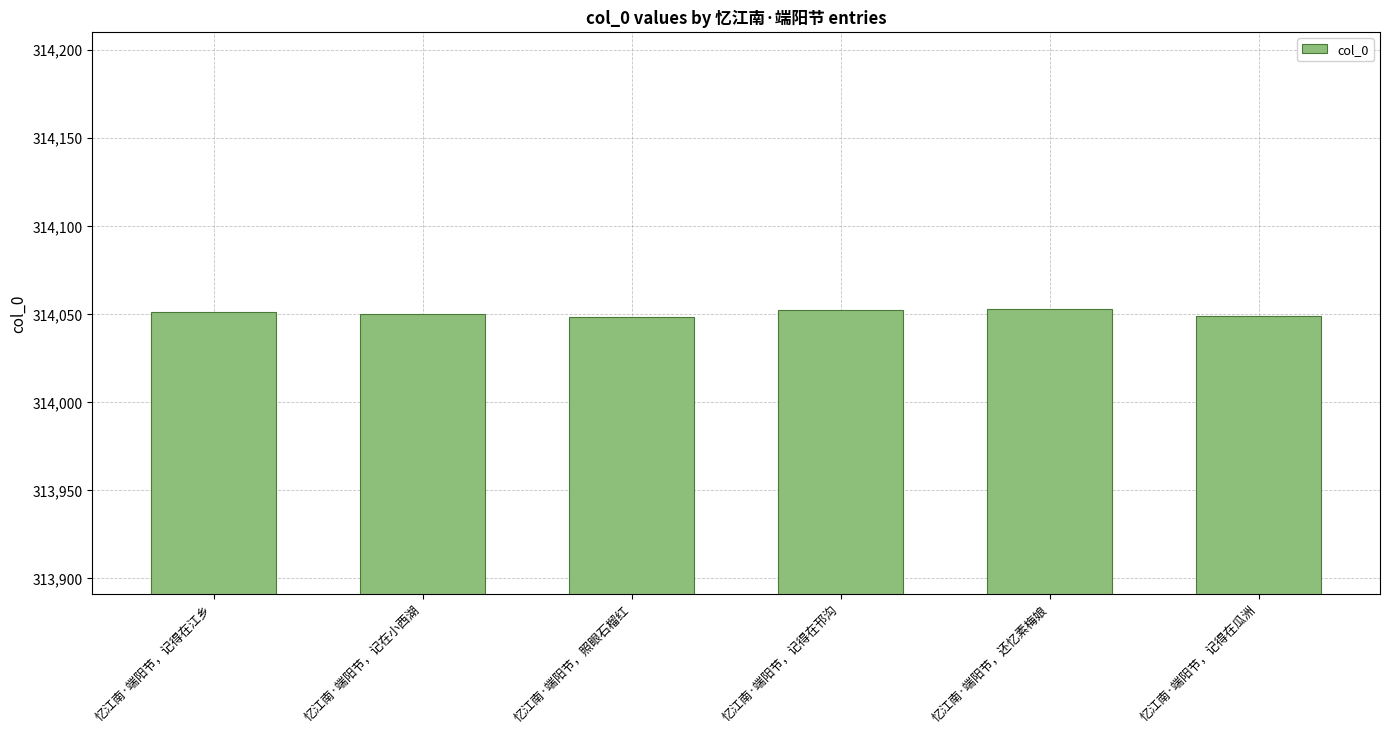

What is the approximate value at 忆江南·端阳节，记得在江乡?

314051